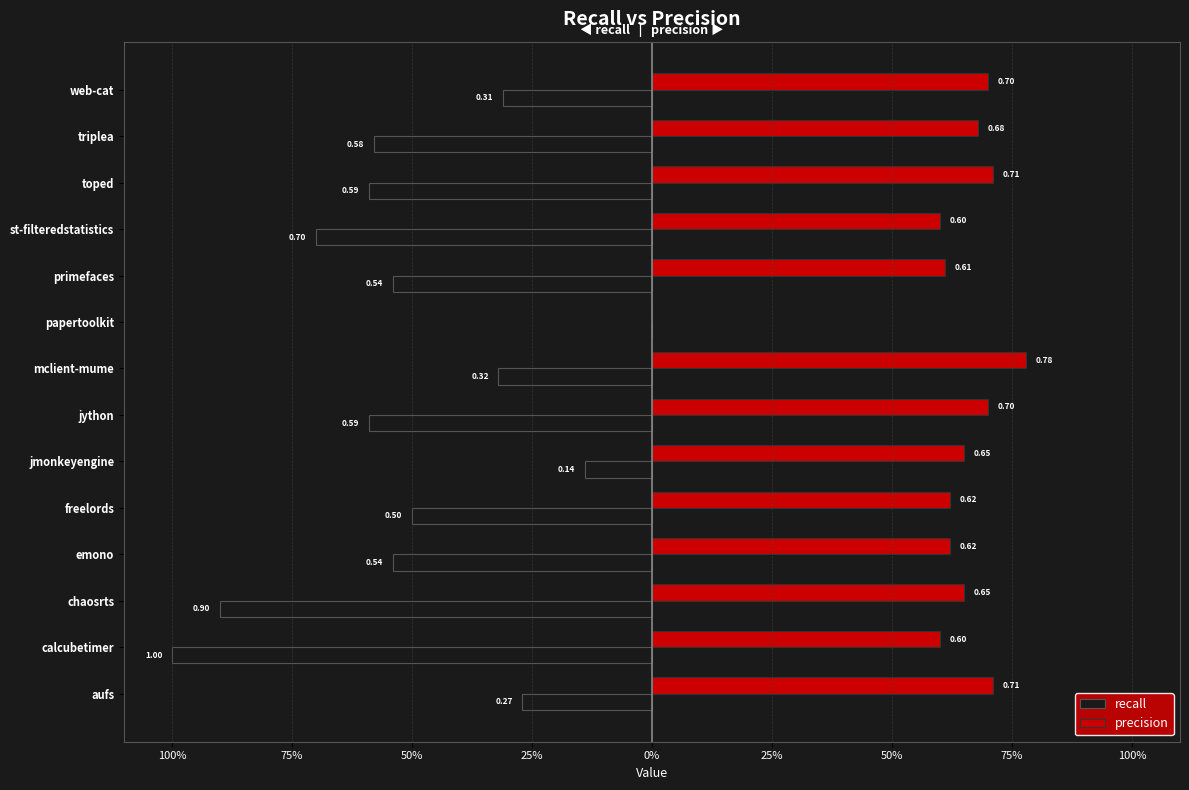

What are all the series names shown in the legend?

recall, precision